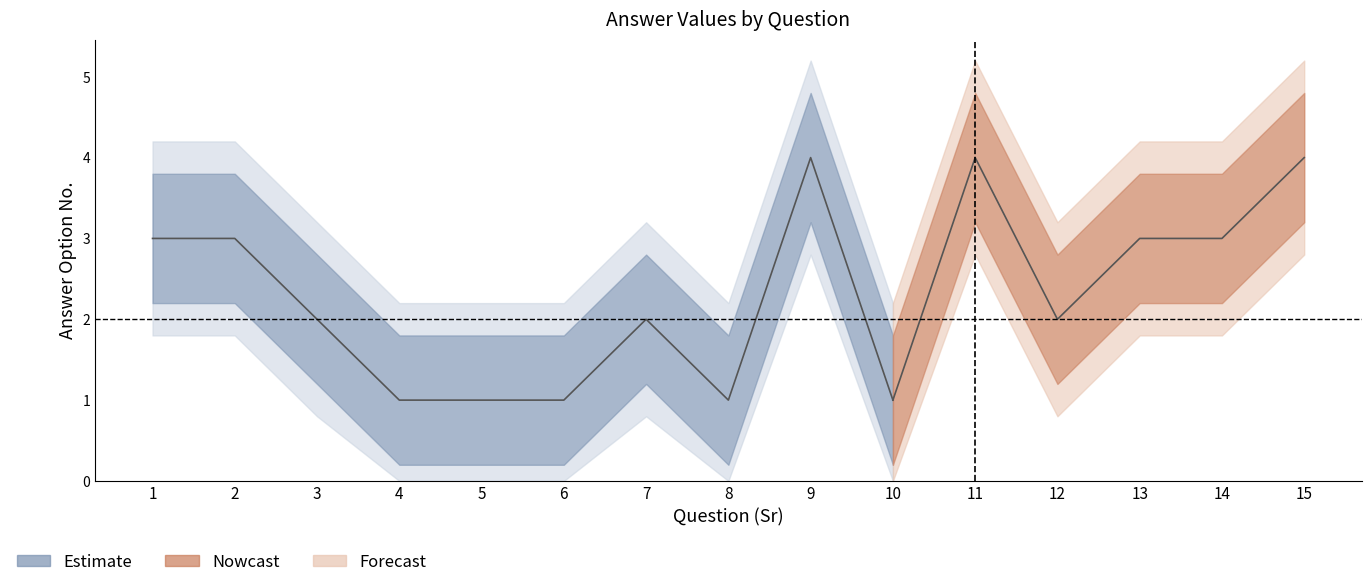

True or false: answer_upper and answer_upper2 intersect in this chart.

False